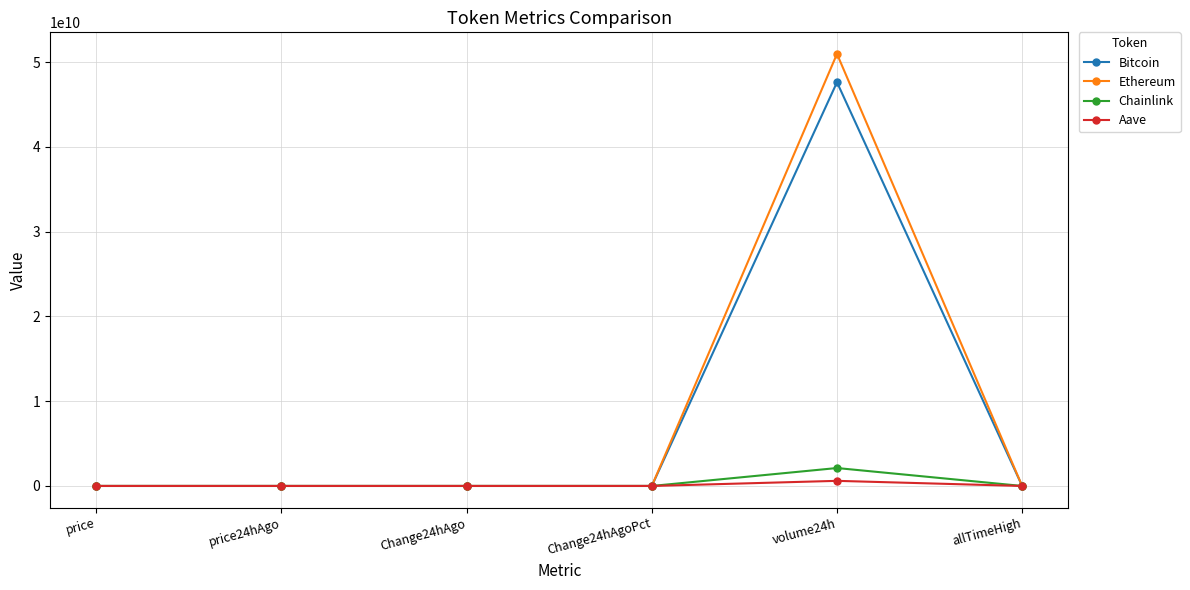

True or false: Chainlink has a value of 2115509669.0 at volume24h.

True